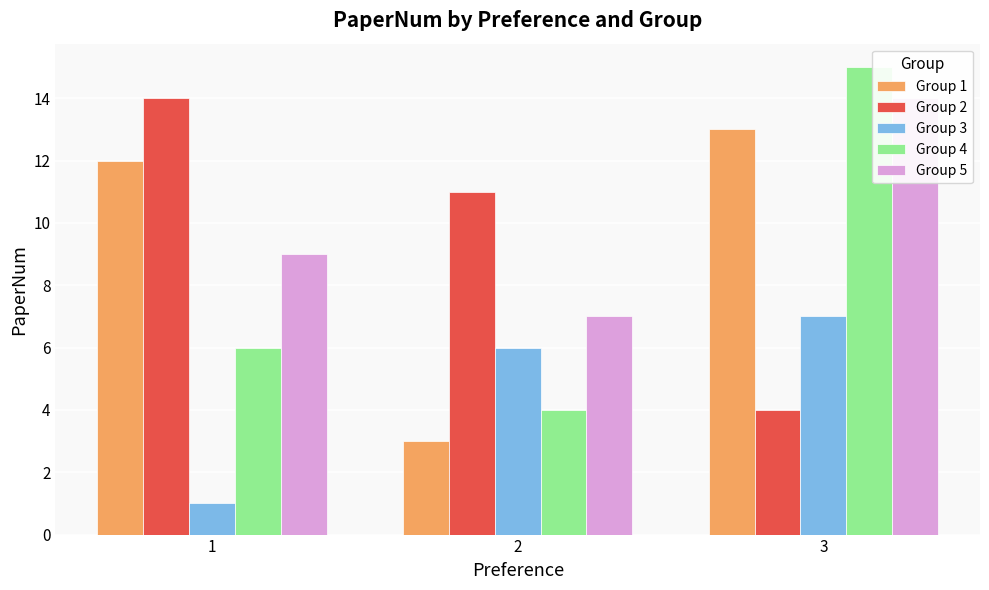

How many categories are shown in the chart?

3